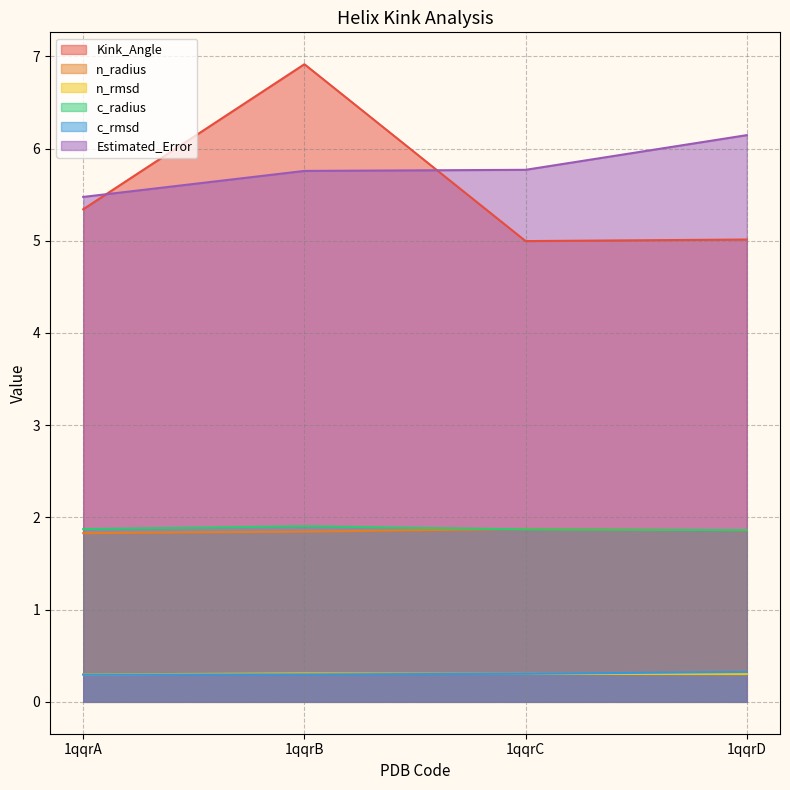

What is the average value of the c_rmsd series?

0.3